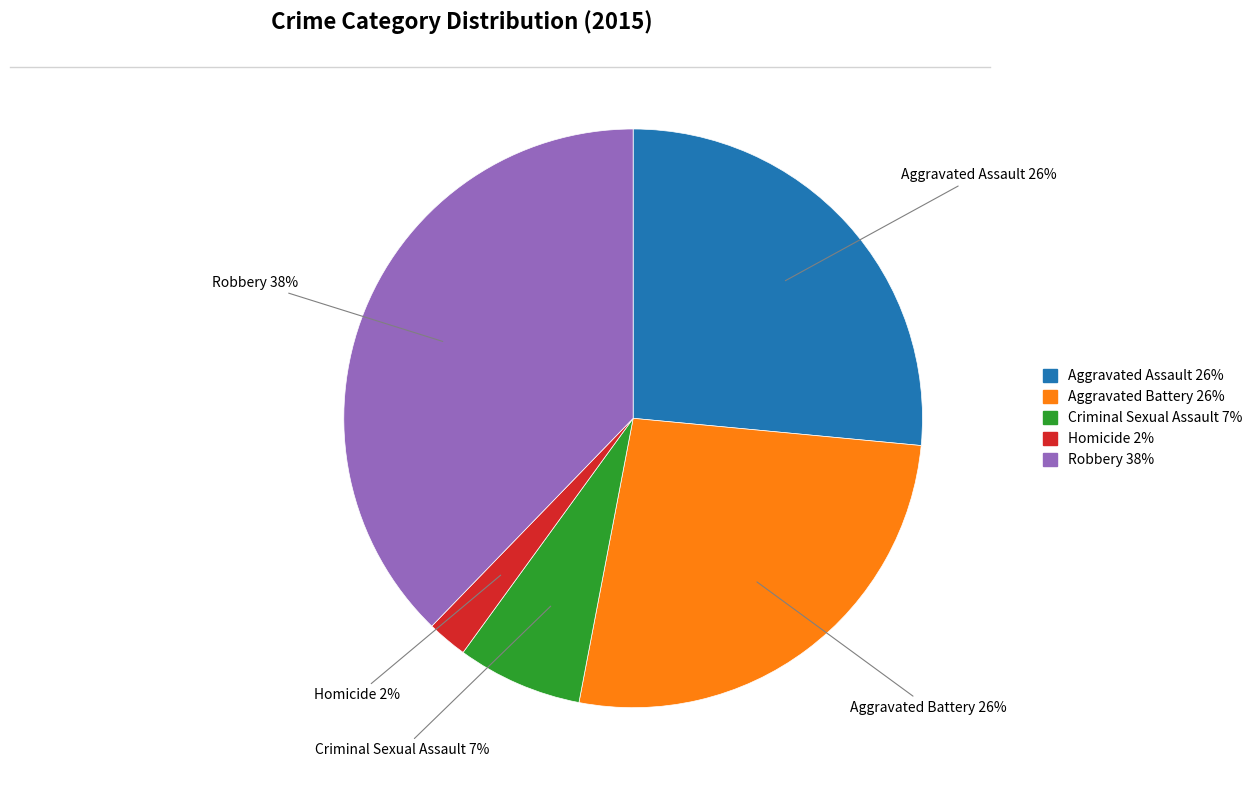

To the nearest percent, what portion does Aggravated Battery represent?

26%